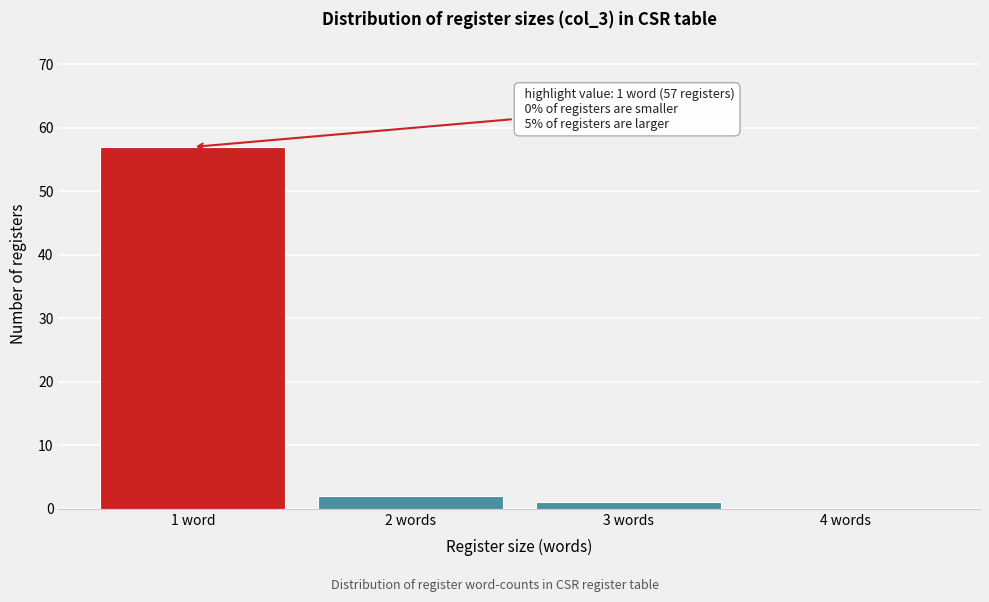

Reading left to right, extract all data points from this chart.

1 word=57	2 words=2	3 words=1	4 words=0